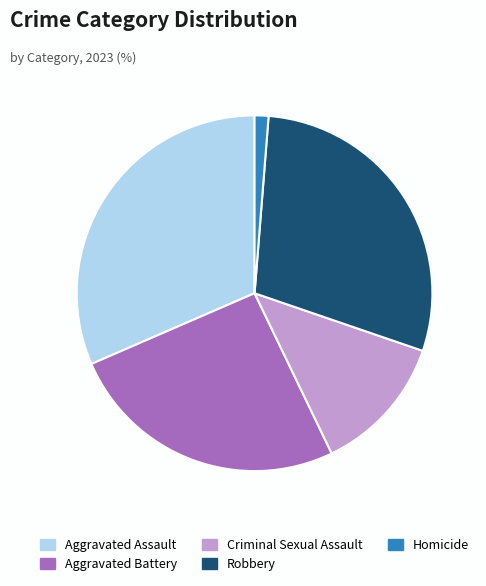

How many segments does this pie chart have?

5